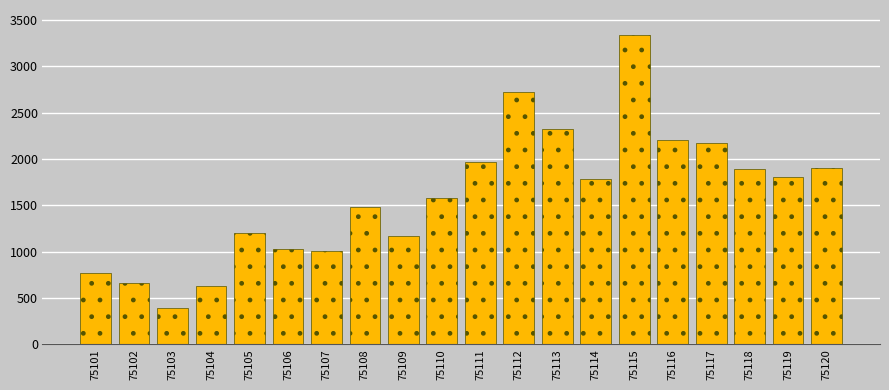

Reading left to right, what are all the values shown in this chart?

768	660	389	634	1203	1032	1010	1481	1172	1583	1972	2726	2320	1783	3342	2205	2176	1894	1812	1909